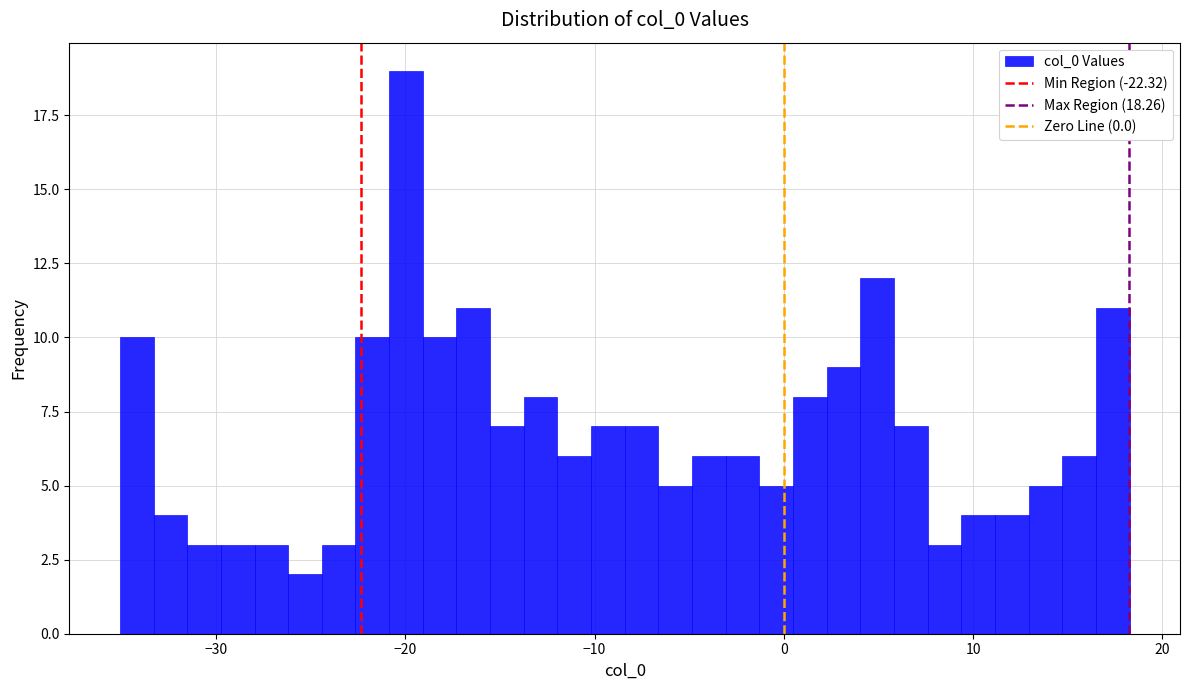

Read against the x-axis, roughly where is the centre of the tallest bar?

-20